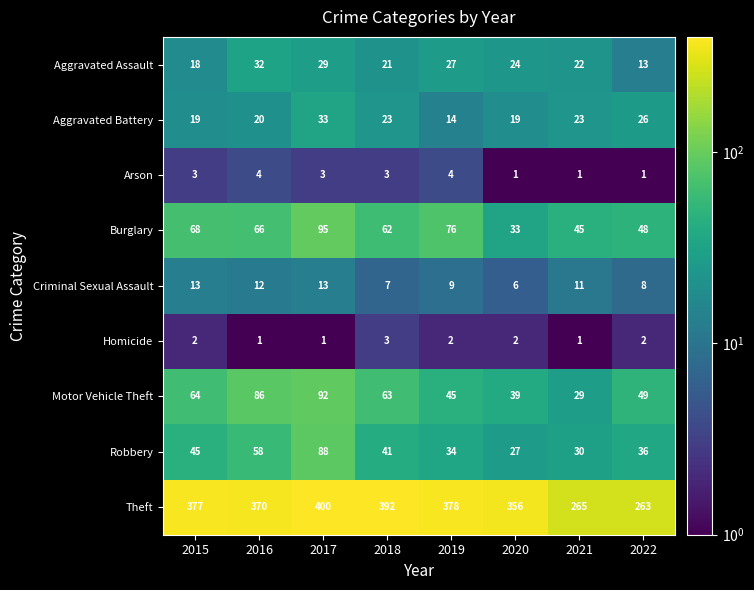

Where is Theft nearest to the value 331?

2020